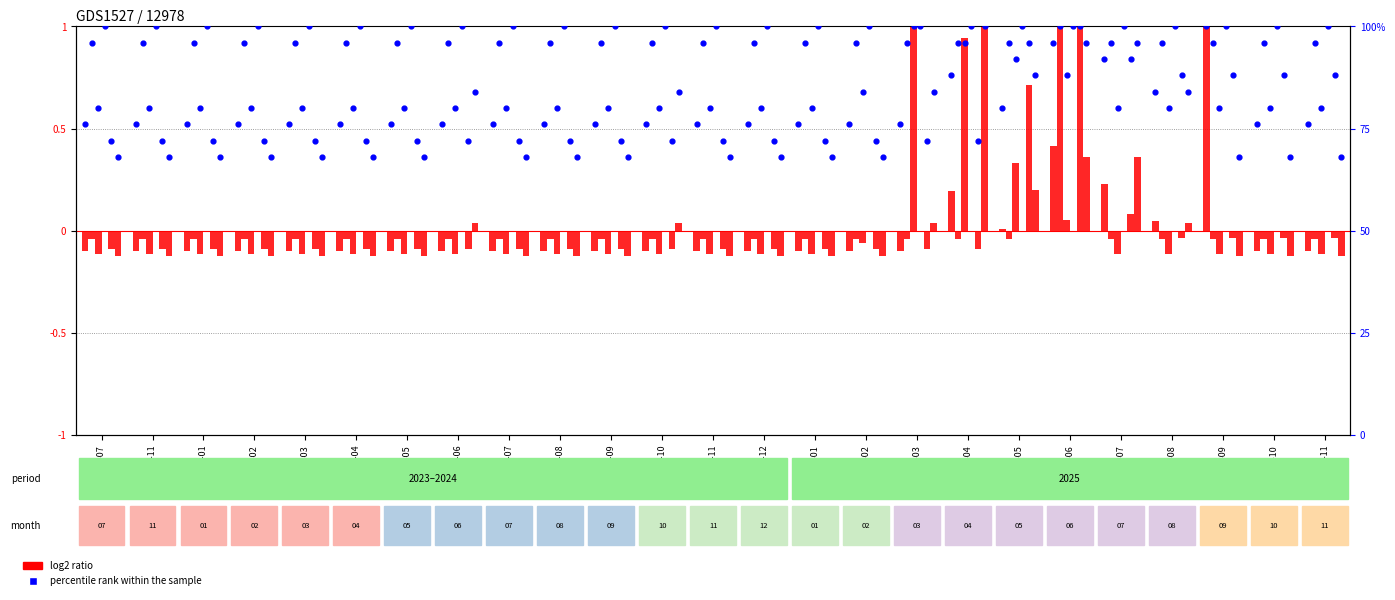

Is the value of Bloom at 2025-02 greater than the value of Bradford Poetry Slam 2025 at 2025-08?

Yes